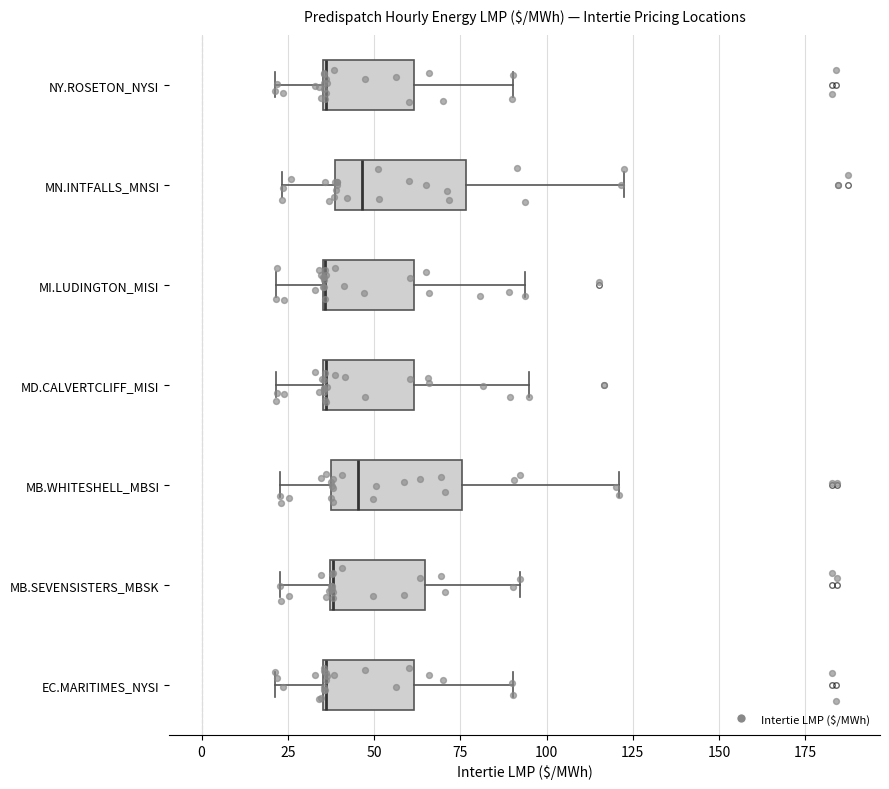

Where does the left whisker of the box for MI.LUDINGTON_MISI end on the x-axis? The values are not printed on the chart, so give them approximately, as read against the axis.

20